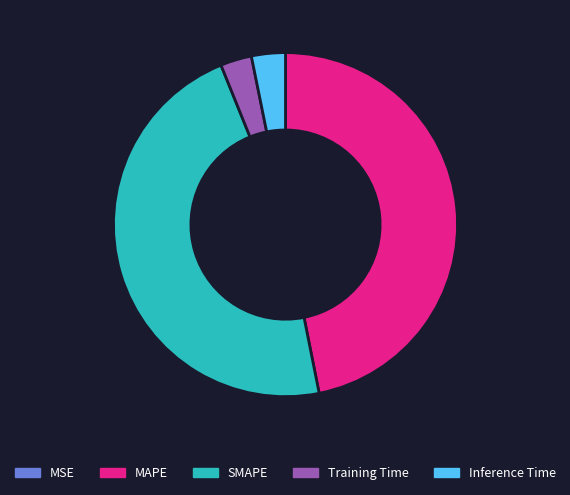

Is the sum of MAPE and SMAPE greater than half?

Yes